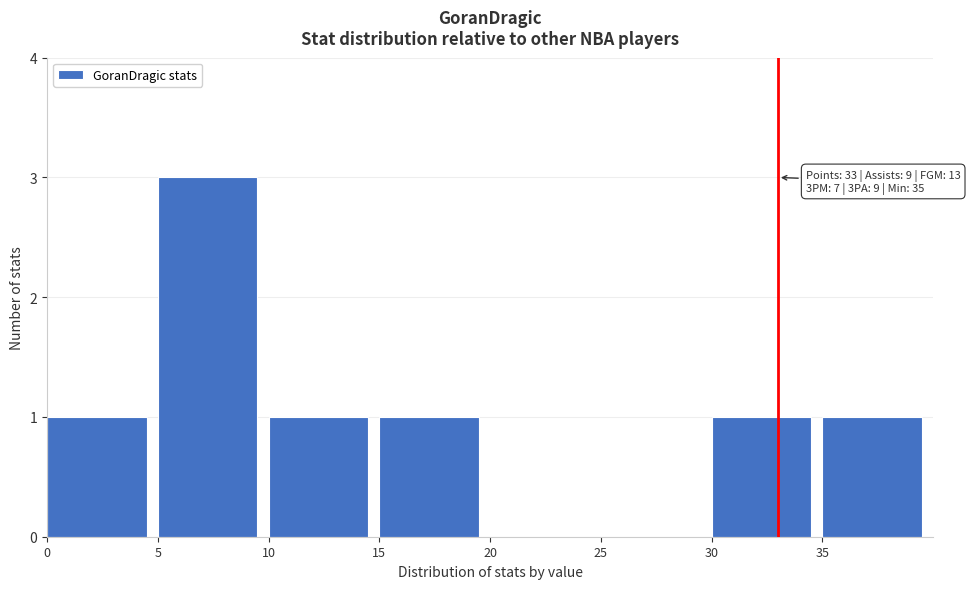

Over which range of the x-axis is the bar tallest?

5 to 10